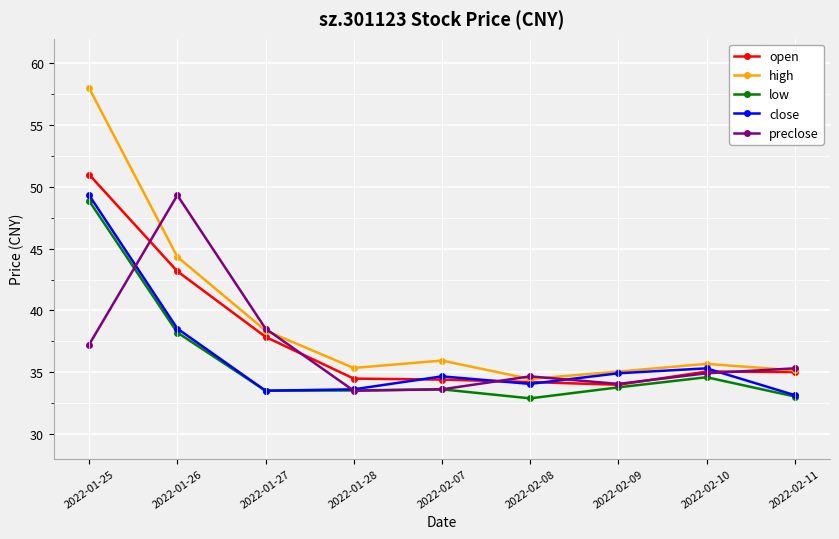

At which category does preclose reach its first local peak?

2022-01-26